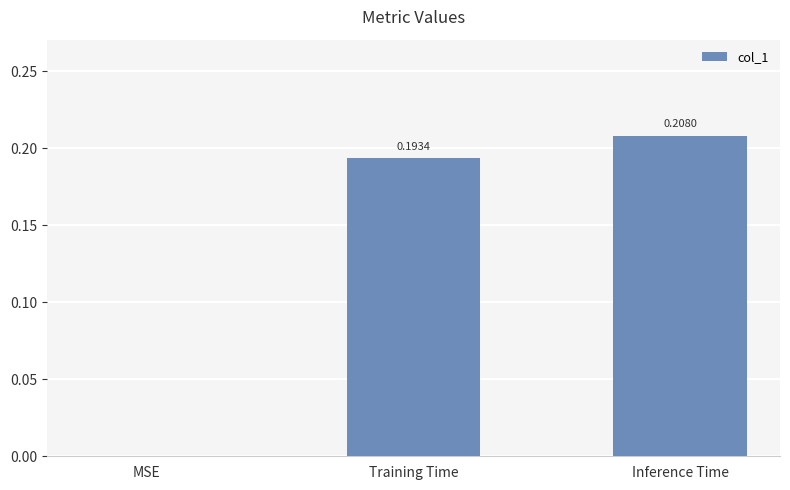

The chart shows a value of 0.1 at Training Time. True or false?

False